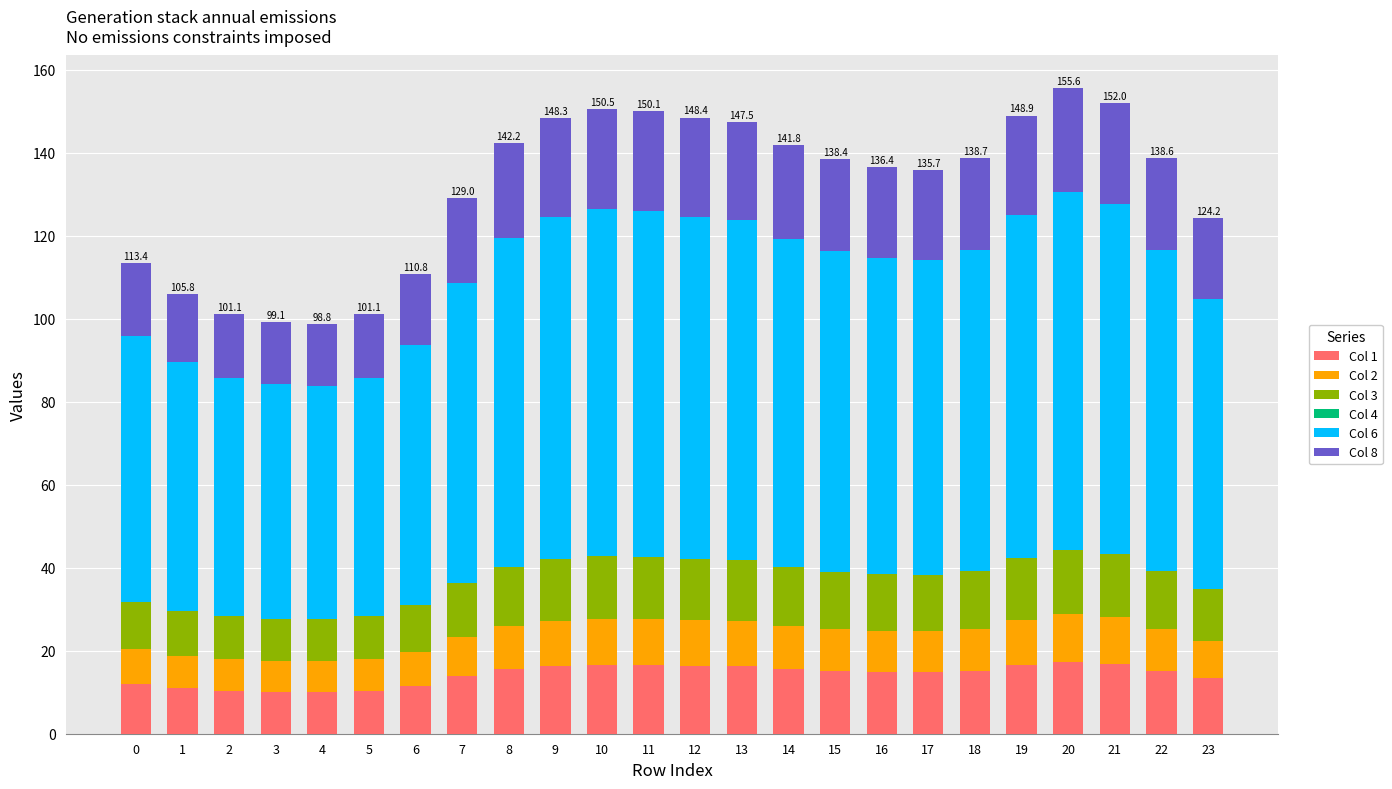

What is the lowest value of the Col 1 series?

10.1